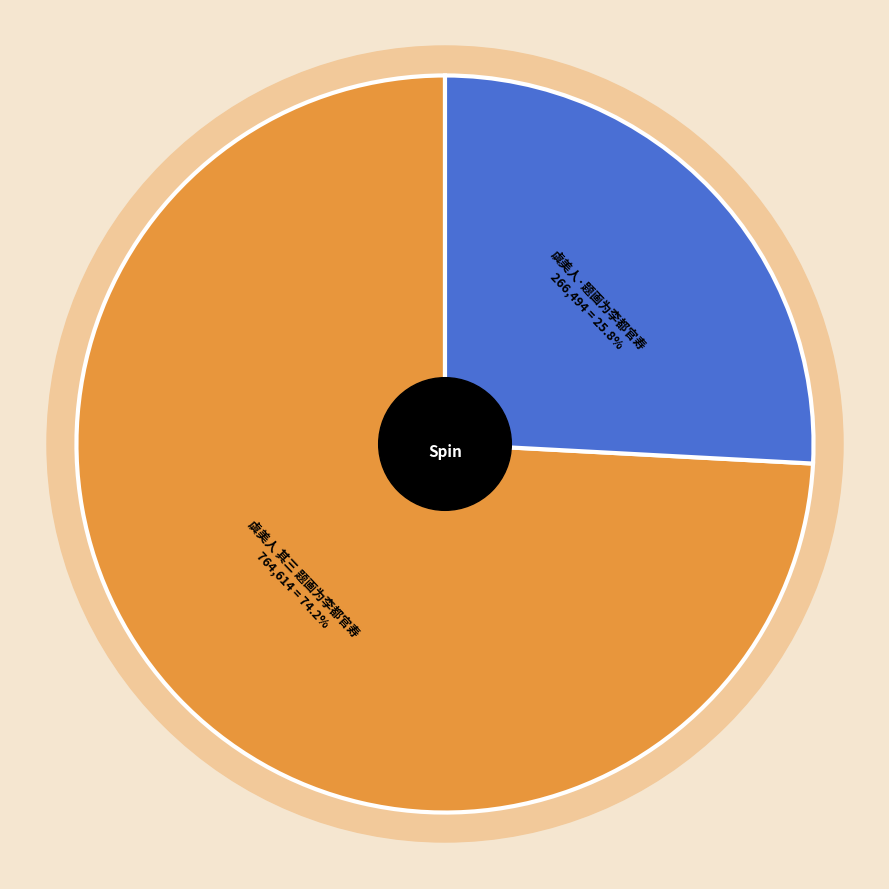

Which slice is the smallest?

虞美人·题画为李都官寿